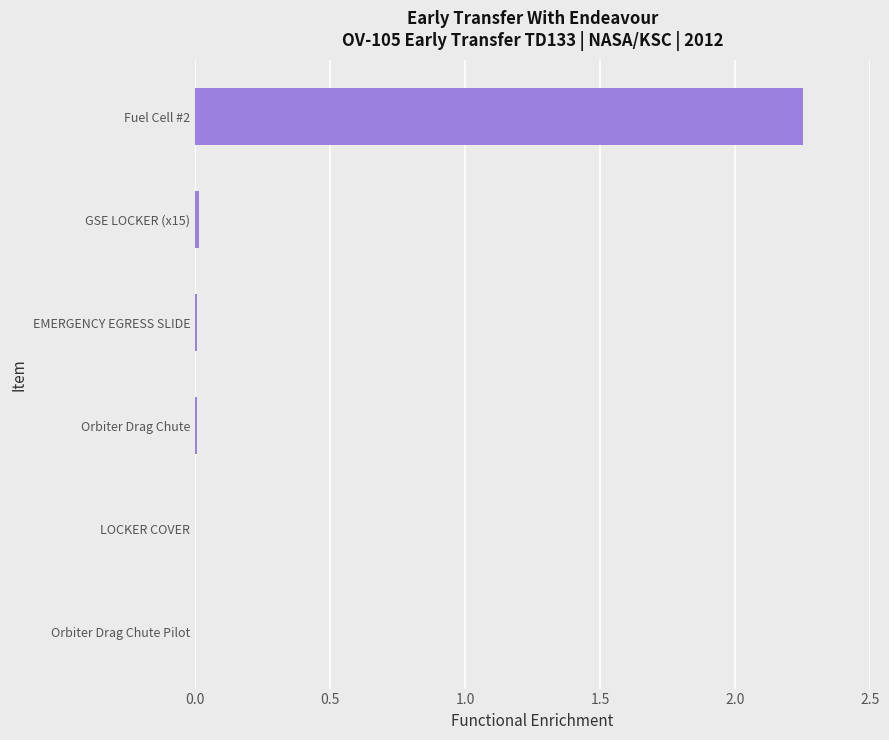

Which label corresponds to the largest value in the chart?

Fuel Cell #2